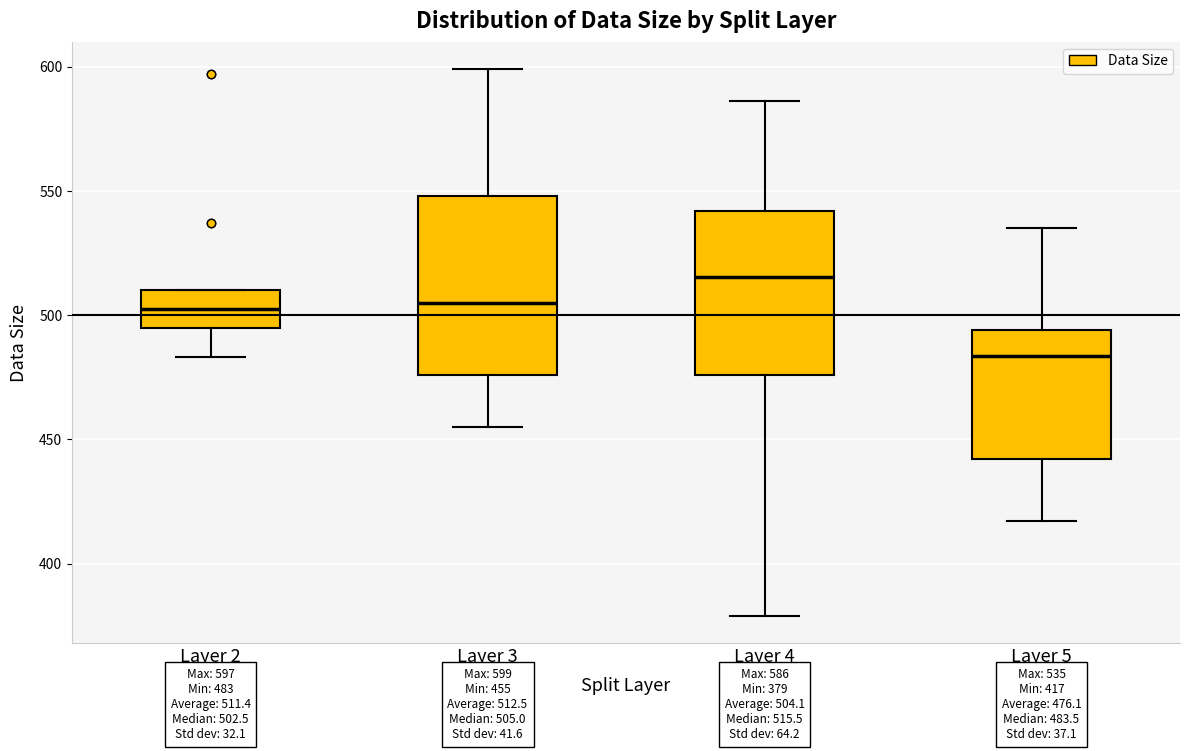

Which box's median line is the lowest?

Layer 5